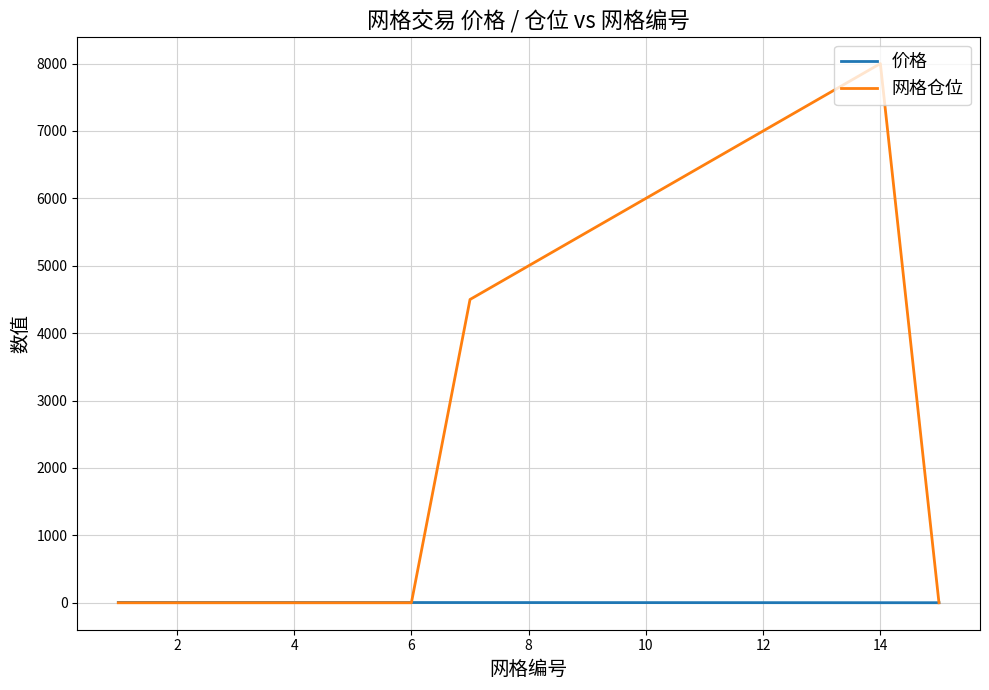

Which series has the largest range (max minus min)?

网格仓位